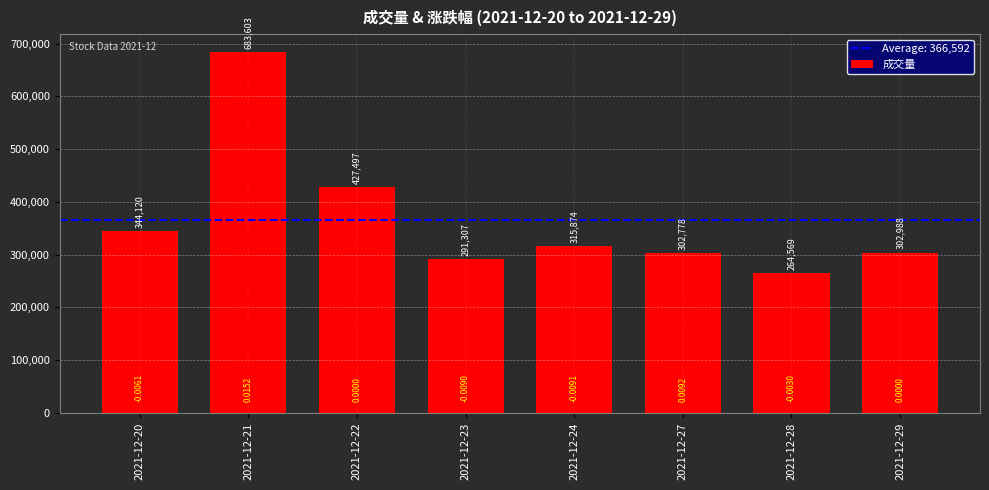

At which category does the chart reach its minimum across all series?

2021-12-28